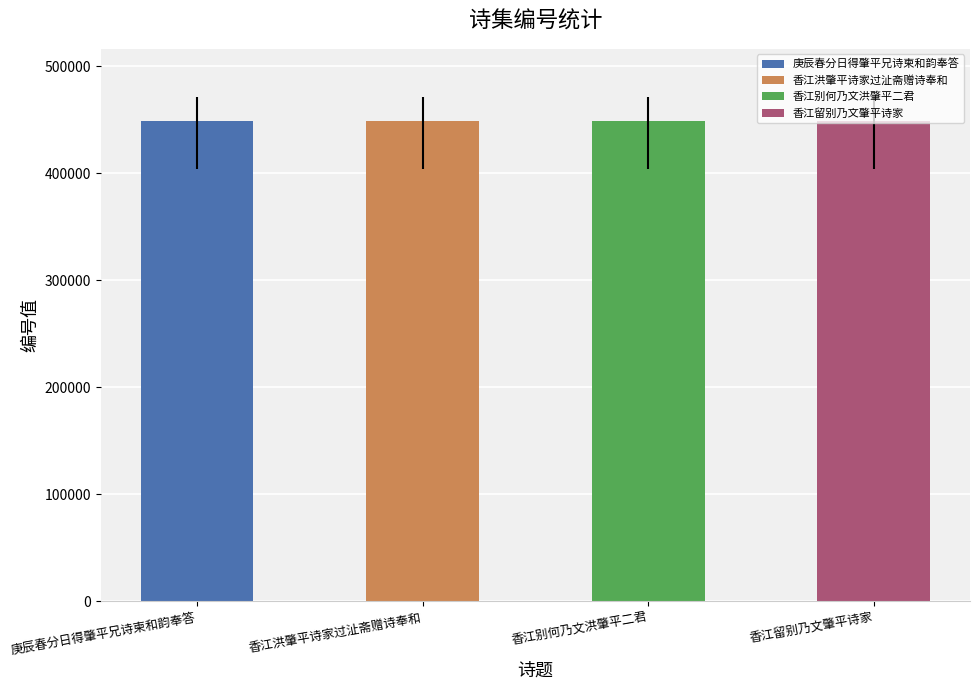

Does the chart contain any negative values?

No